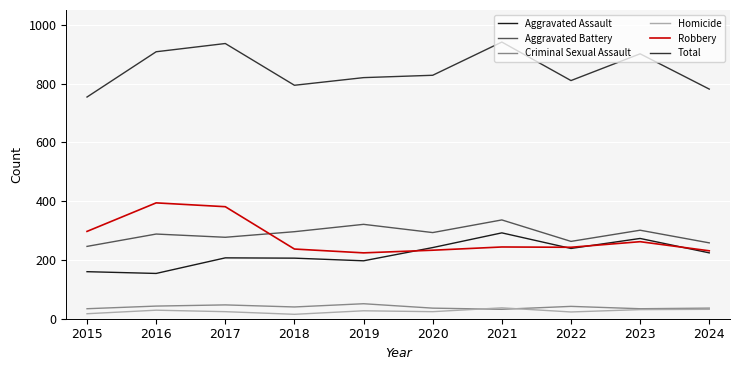

True or false: Aggravated Battery and Total intersect in this chart.

False